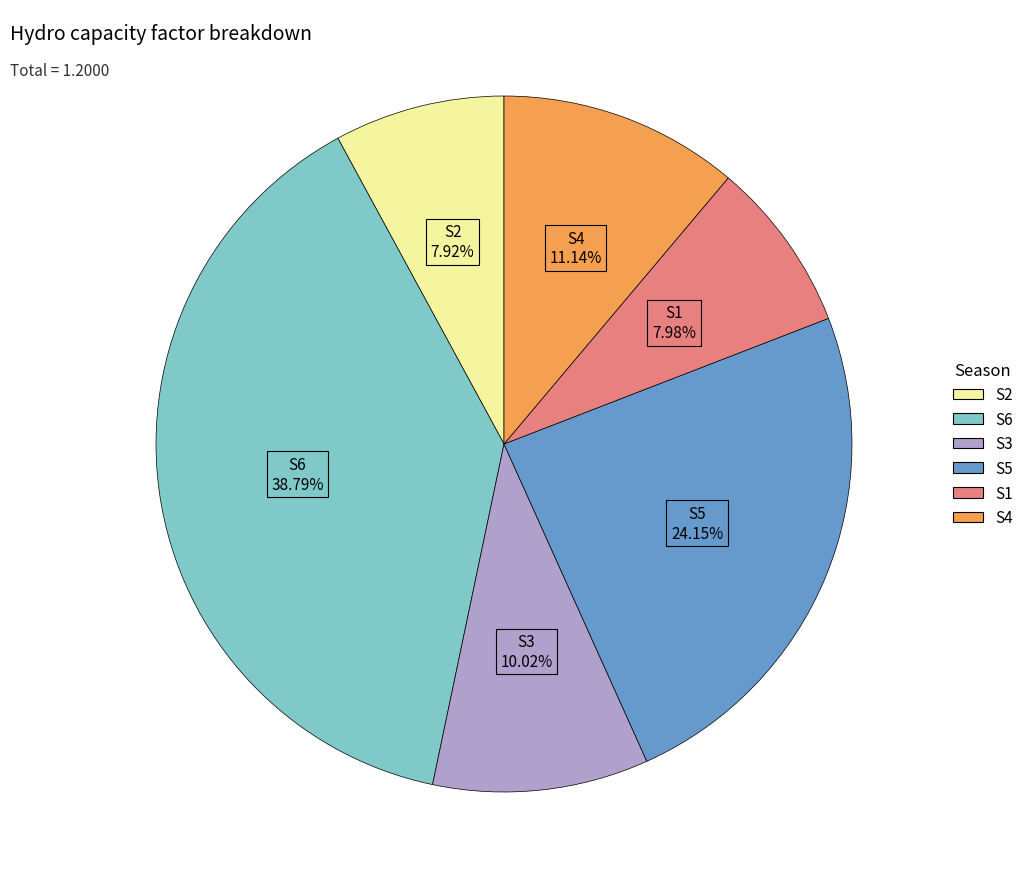

Is there a majority slice in this chart?

No